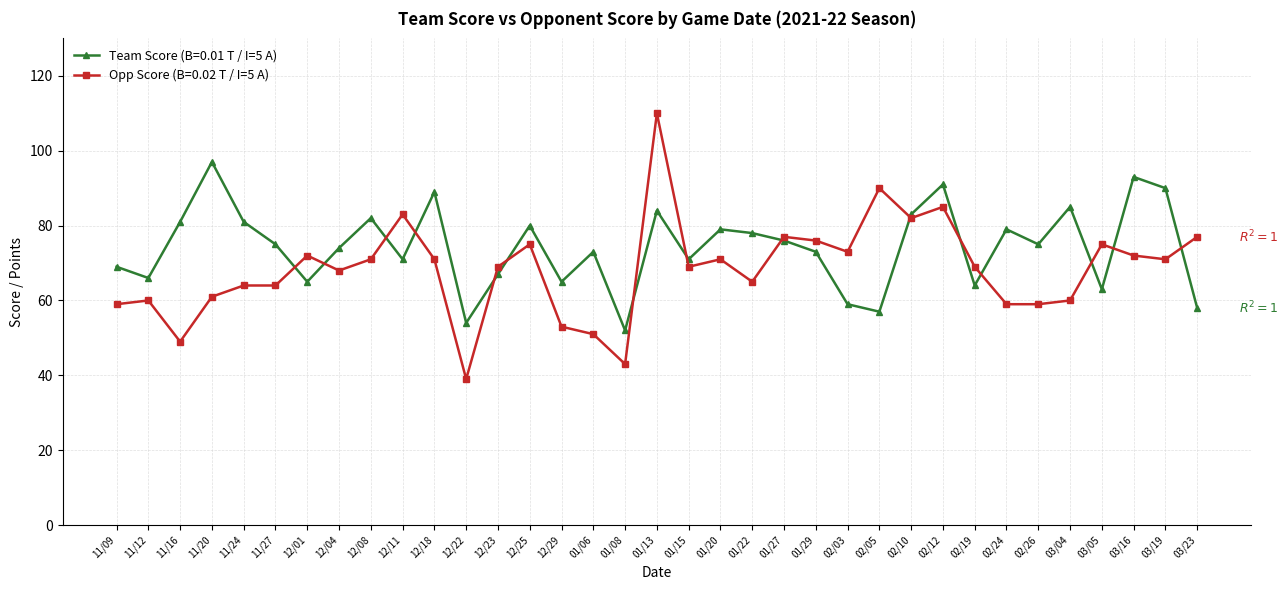

Is it true that Team Score (B=0.01 T / I=5 A) equals 75 at 11/27?

True